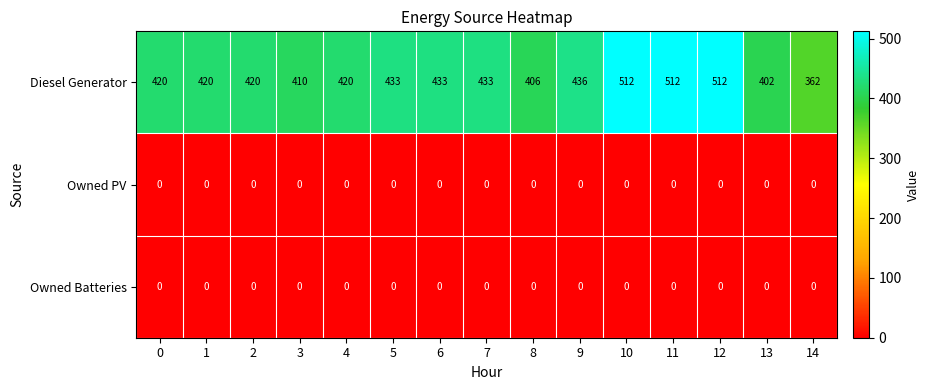

What is the greatest value displayed?

512